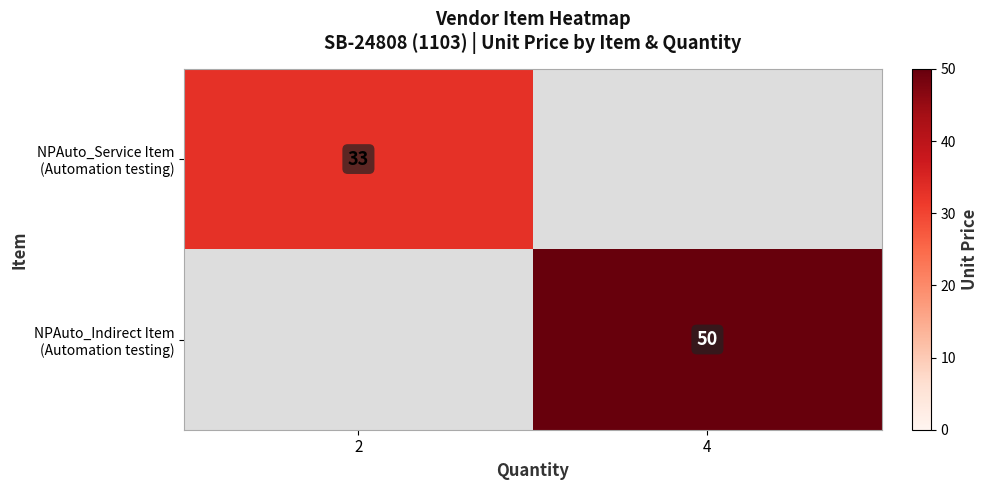

True or false: NPAuto_Indirect Item (Automation testing) has a value of 50.0 at 4.

True